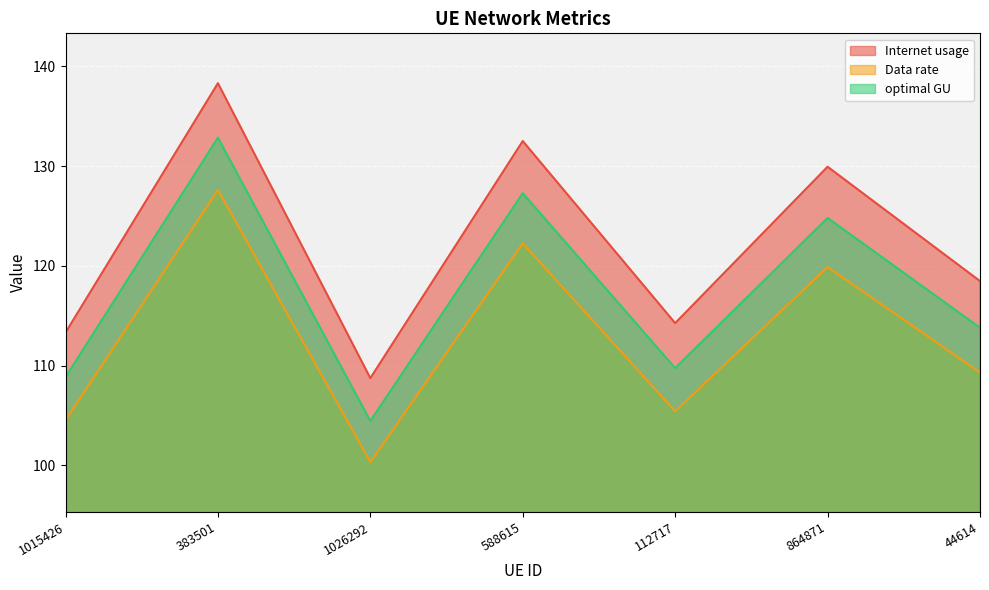

Which series has the largest total across all categories?

Internet usage